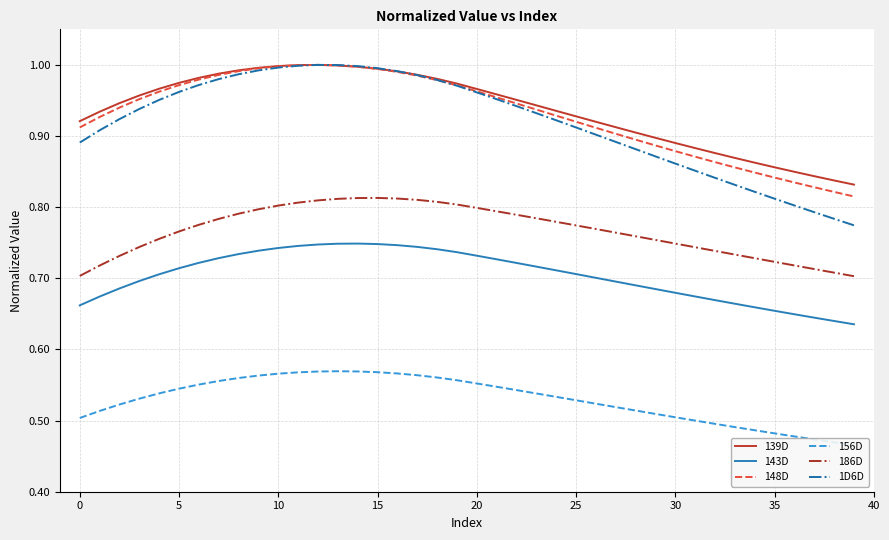

What is the sum of the 186D values at 31 and 15?

1.6